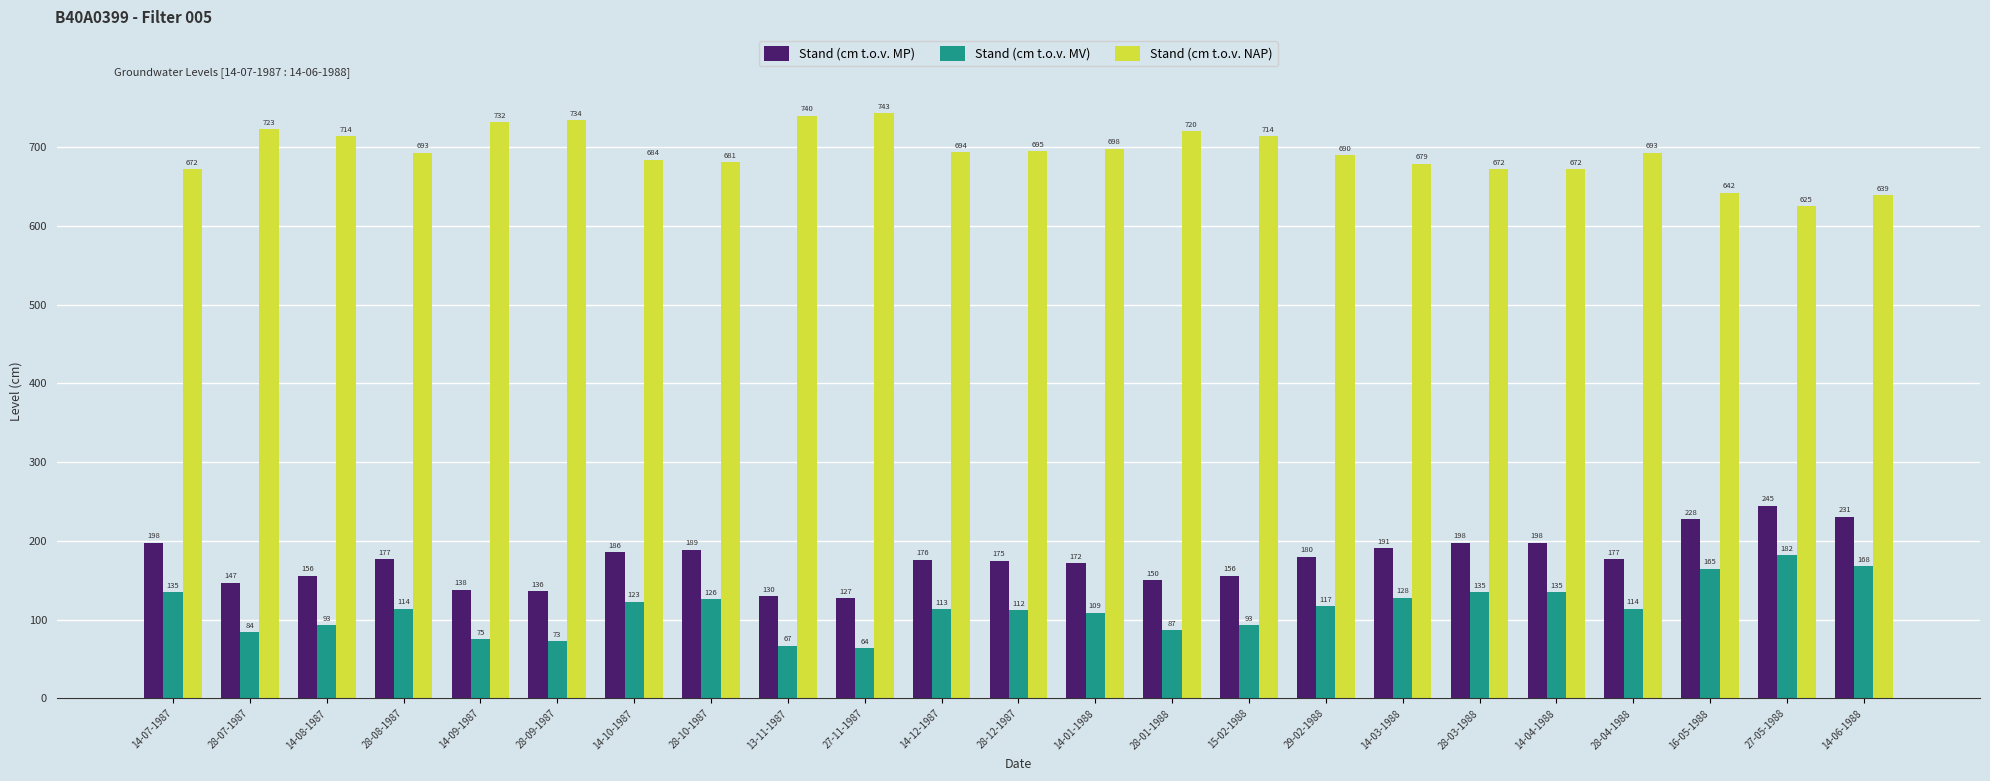

Are the bars grouped side by side (vs. stacked)?

Yes